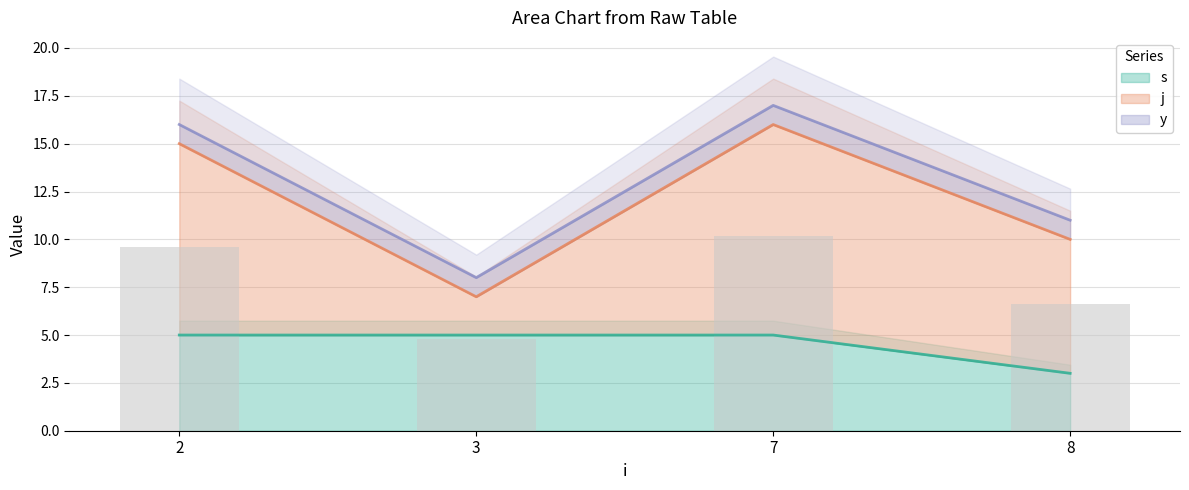

Where does the j series first go above 10?

7